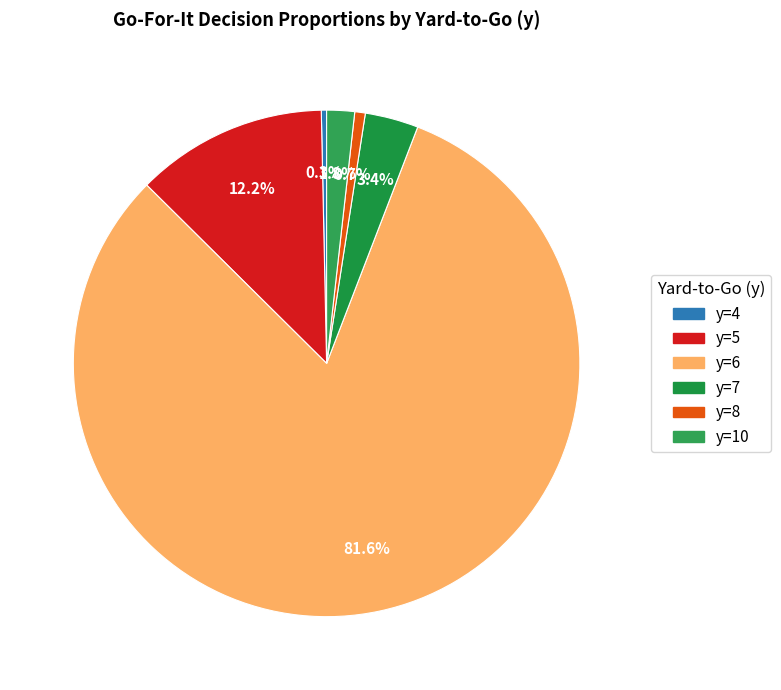

How many segments does this pie chart have?

6